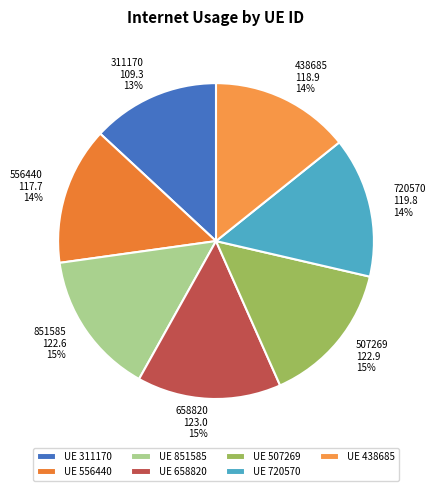

Is it true that 556440 is 14% of the pie?

True